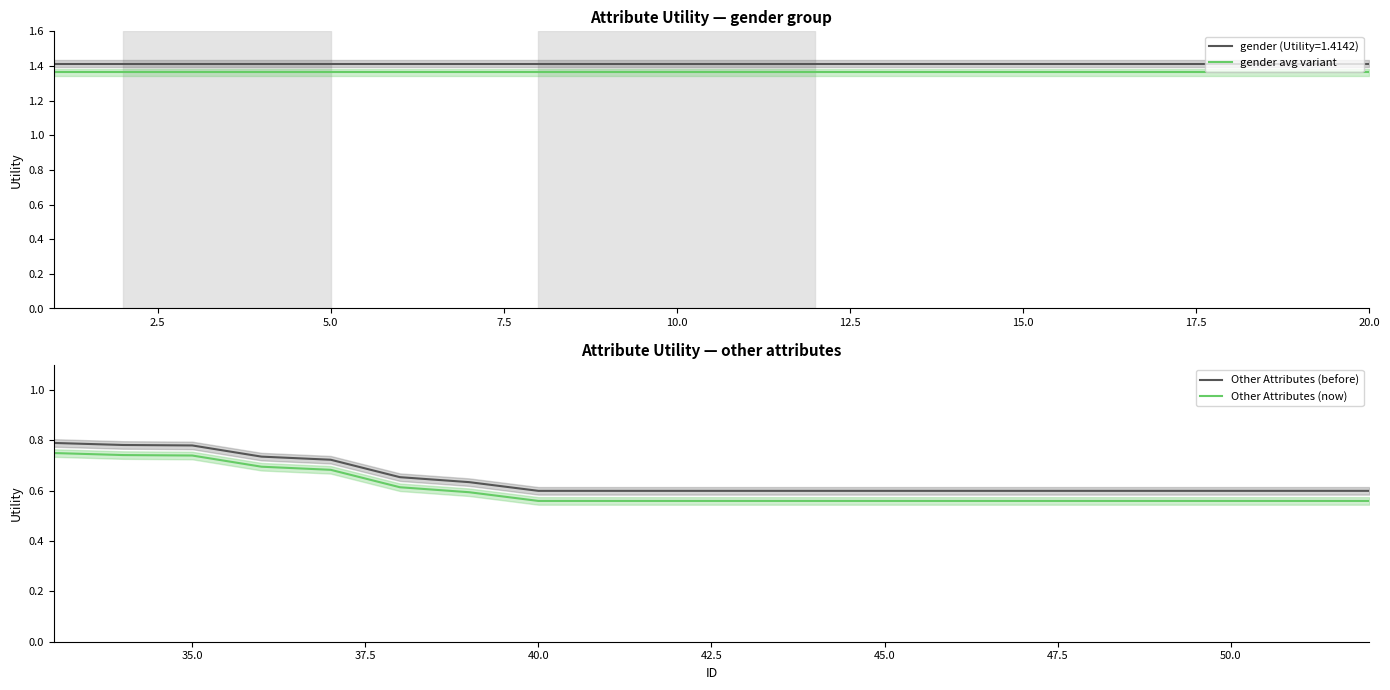

What is the difference between the maximum and minimum values in the Other Attributes (now) series?

0.2